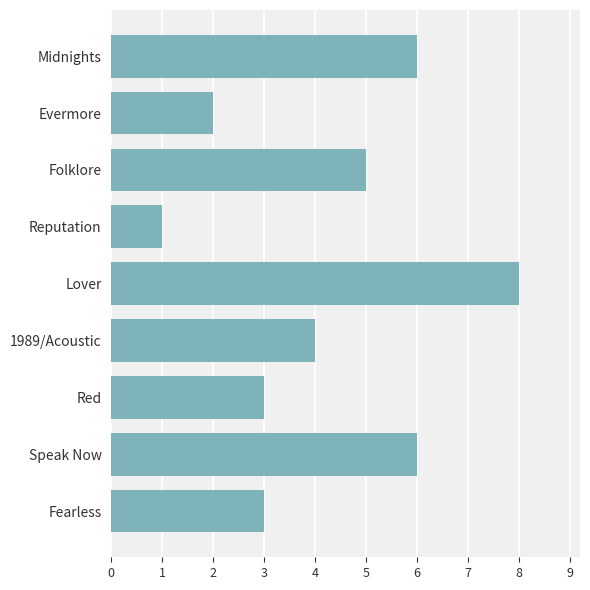

Reading bottom to top, list all the values displayed in this chart.

3	6	3	4	8	1	5	2	6